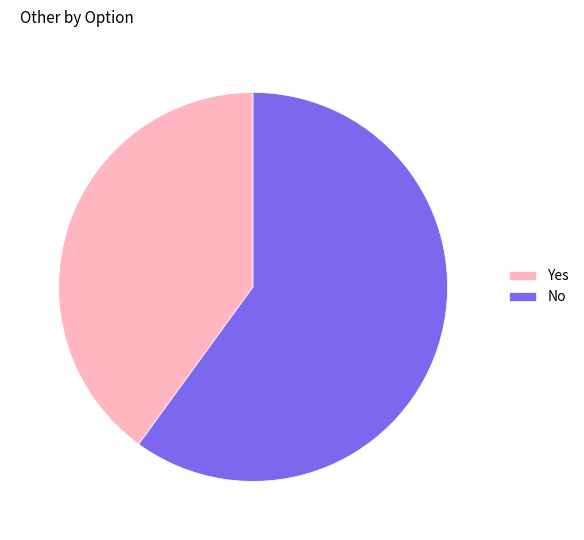

True or false: No accounts for 49% of the total.

False